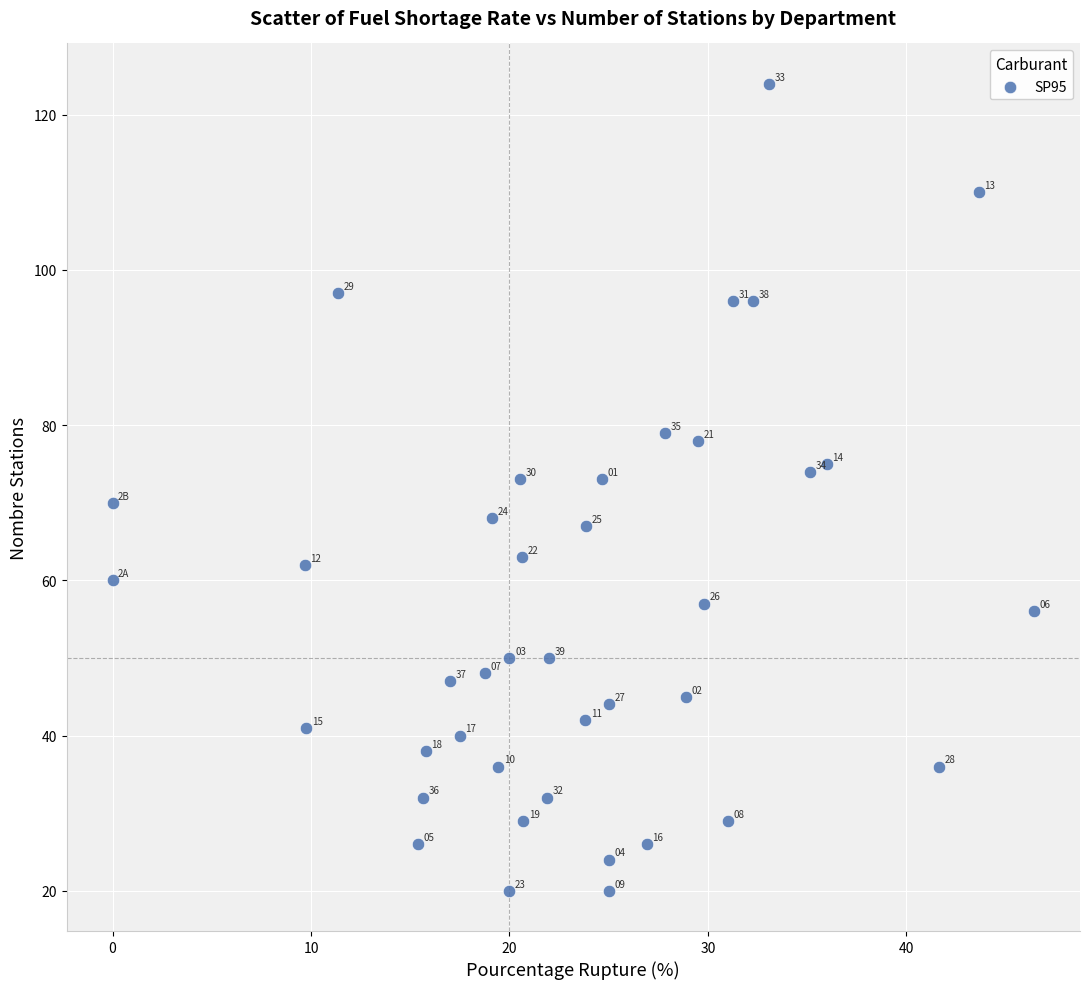

What Y value in the scatter plot is closest to 72?

73